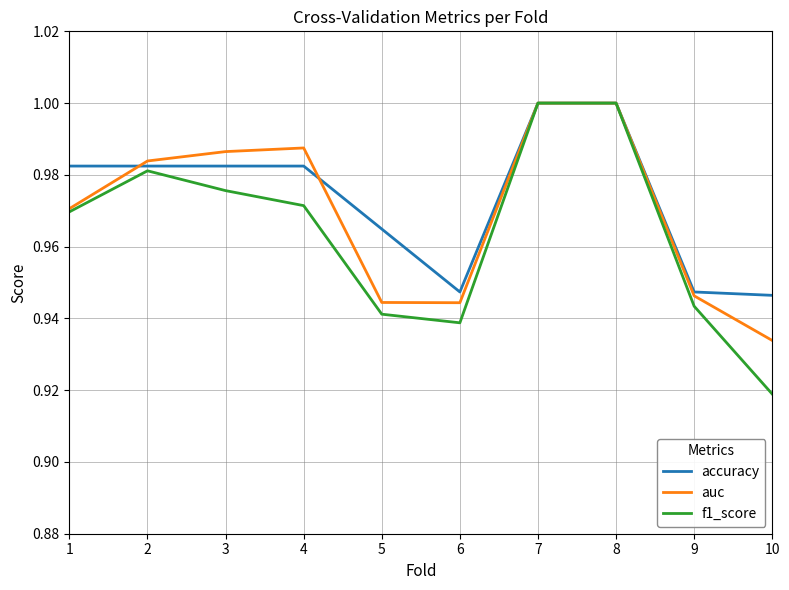

Is the value of f1_score at 8 greater than the value of accuracy at 10?

Yes